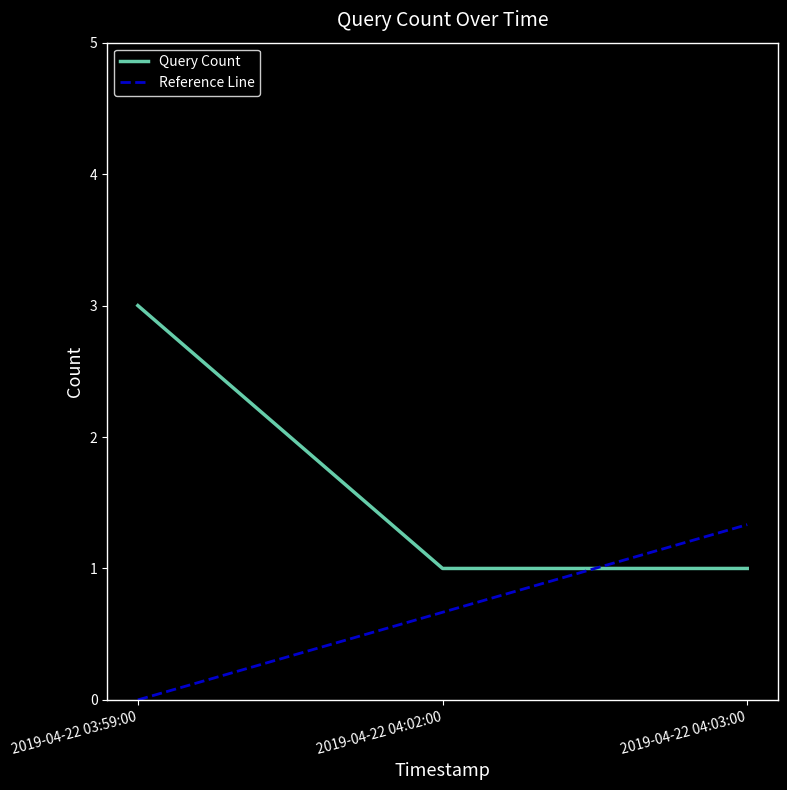

How many distinct data groups are displayed?

2